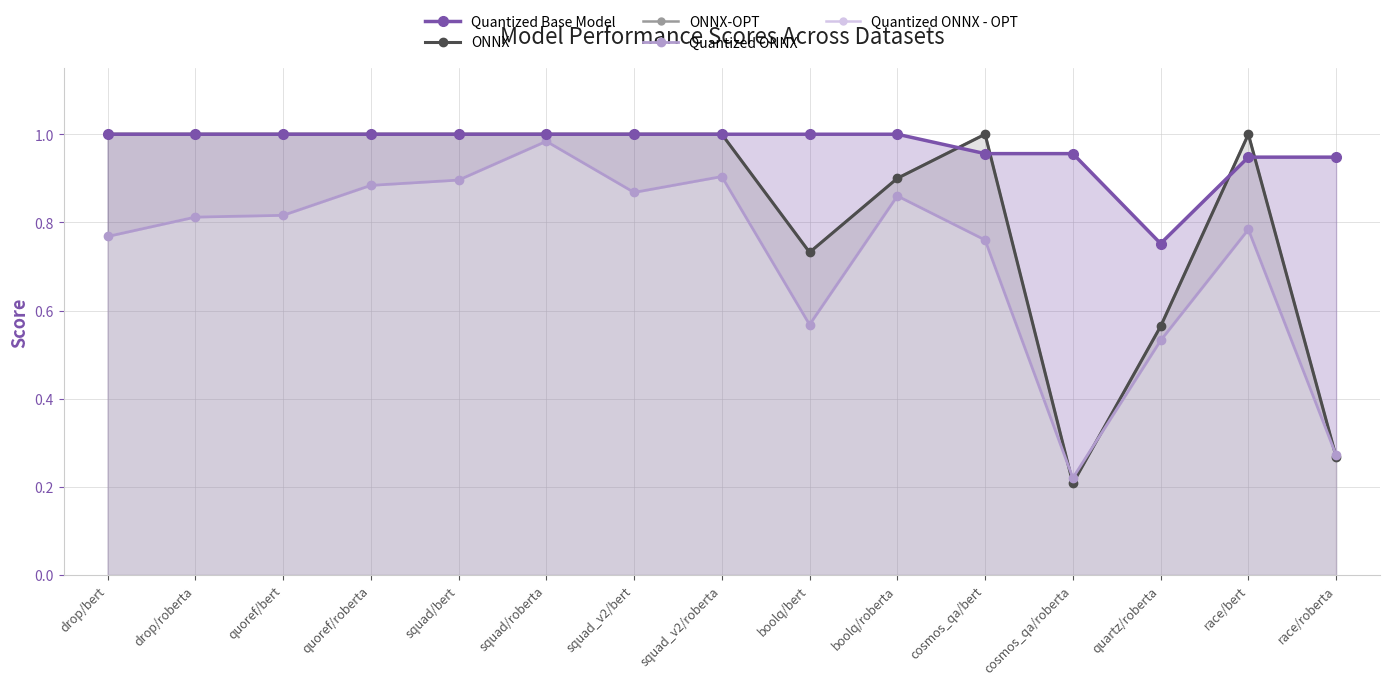

List the labels in order of Quantized Base Model value, smallest first.

quartz/roberta, race/bert, race/roberta, cosmos_qa/bert, cosmos_qa/roberta, drop/bert, drop/roberta, quoref/bert, quoref/roberta, squad/bert, squad/roberta, squad_v2/bert, squad_v2/roberta, boolq/bert, boolq/roberta